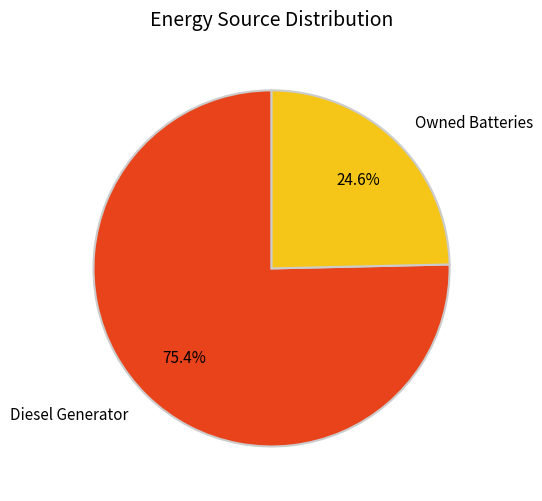

Approximately how many times larger is the value at Diesel Generator compared to Owned Batteries?

3.1